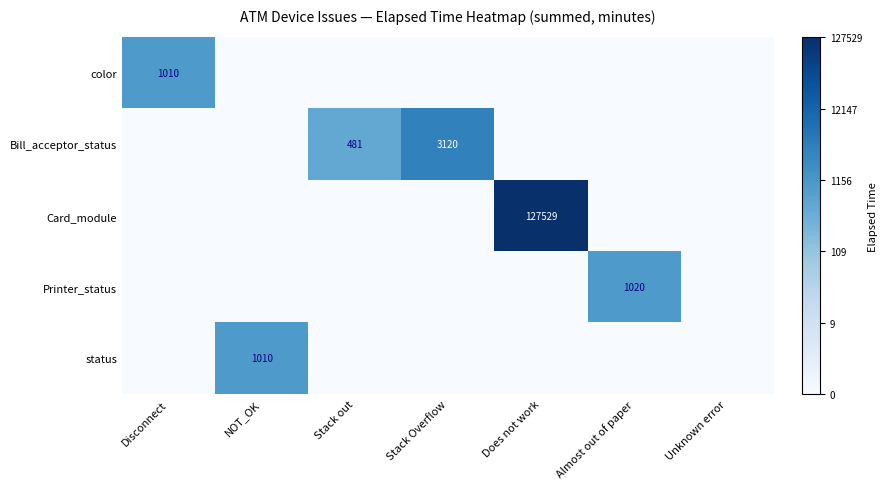

Rank the categories by Printer_status value from highest to lowest.

Almost out of paper, Disconnect, NOT_OK, Stack out, Stack Overflow, Does not work, Unknown error